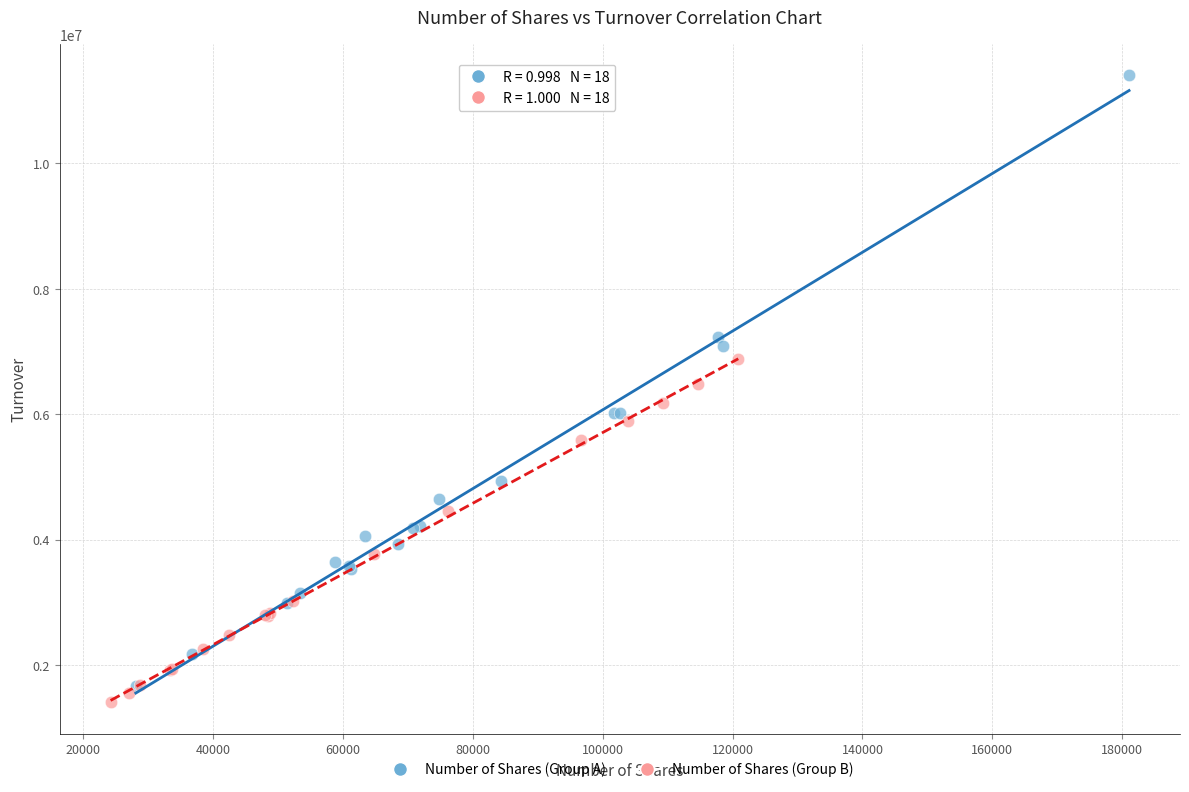

Which series has the largest Y range (max minus min)?

Number of Shares (Group A)